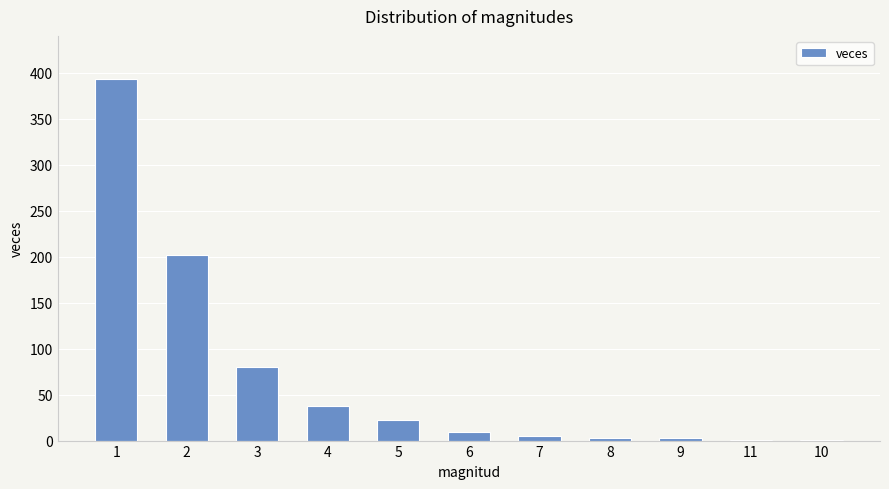

What is the maximum value shown in the chart?

393